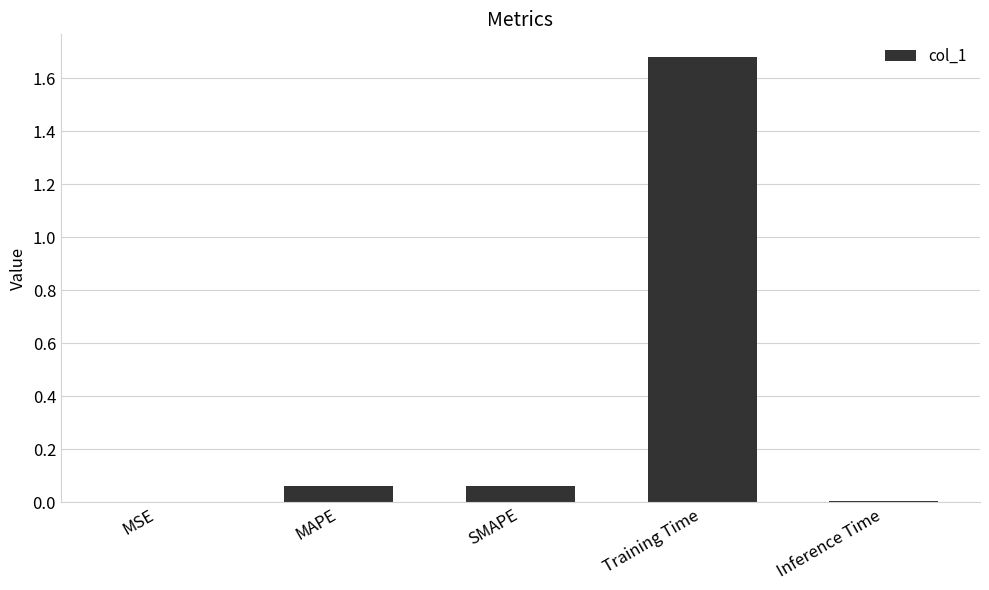

Between Training Time and Inference Time, which is larger?

Training Time